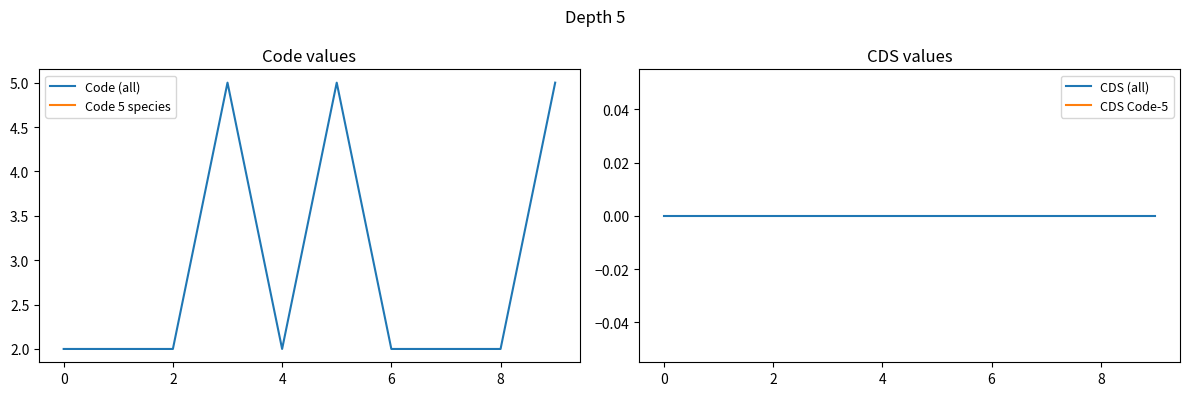

The Code (all) series shows 0.9 at 0. True or false?

False